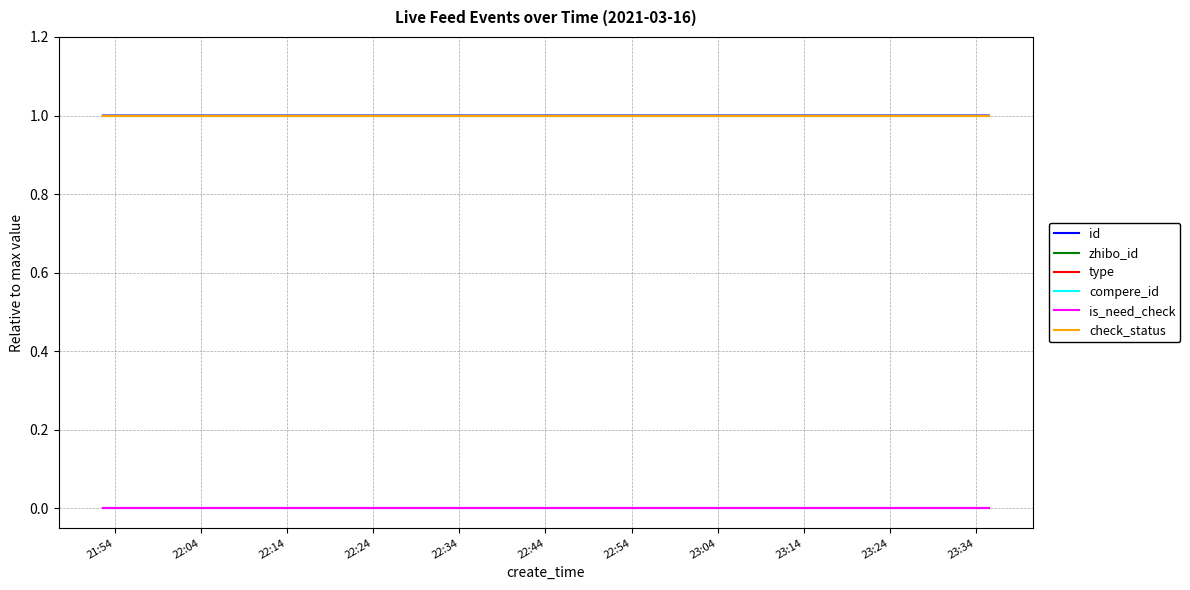

What is the label of the 11th point from the right?

22:44